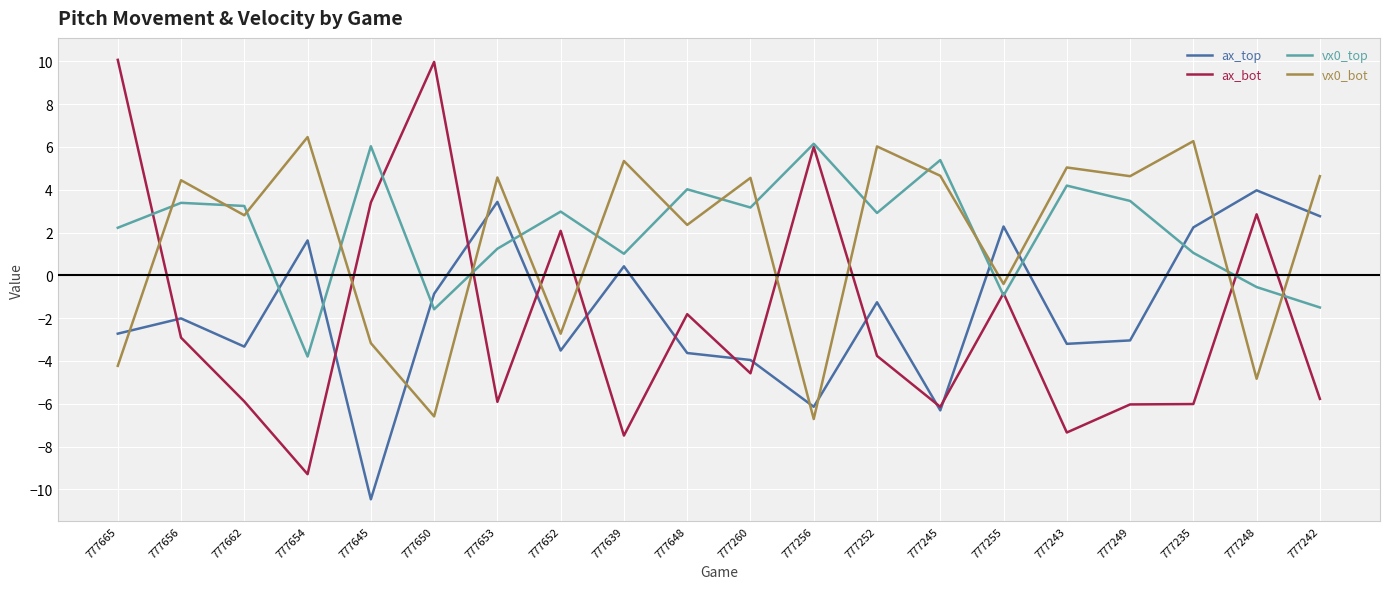

What is the difference between the maximum and minimum values in the vx0_top series?

9.9